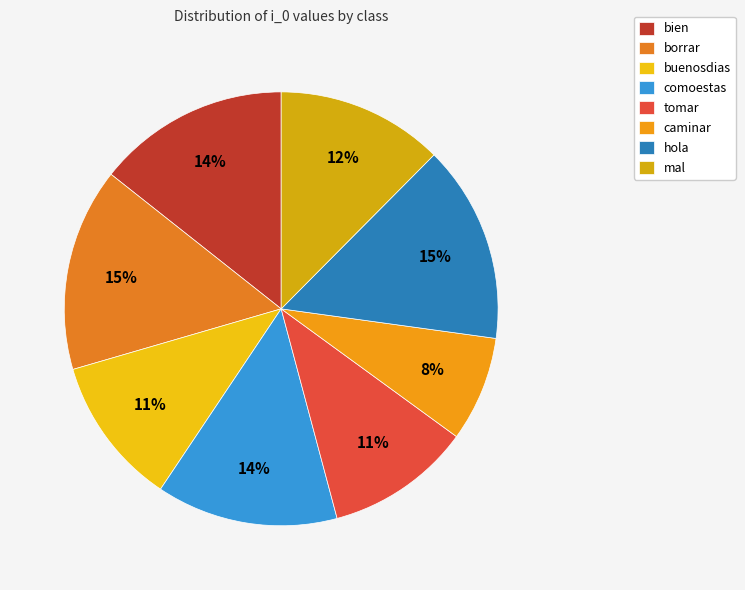

How many segments does this pie chart have?

8